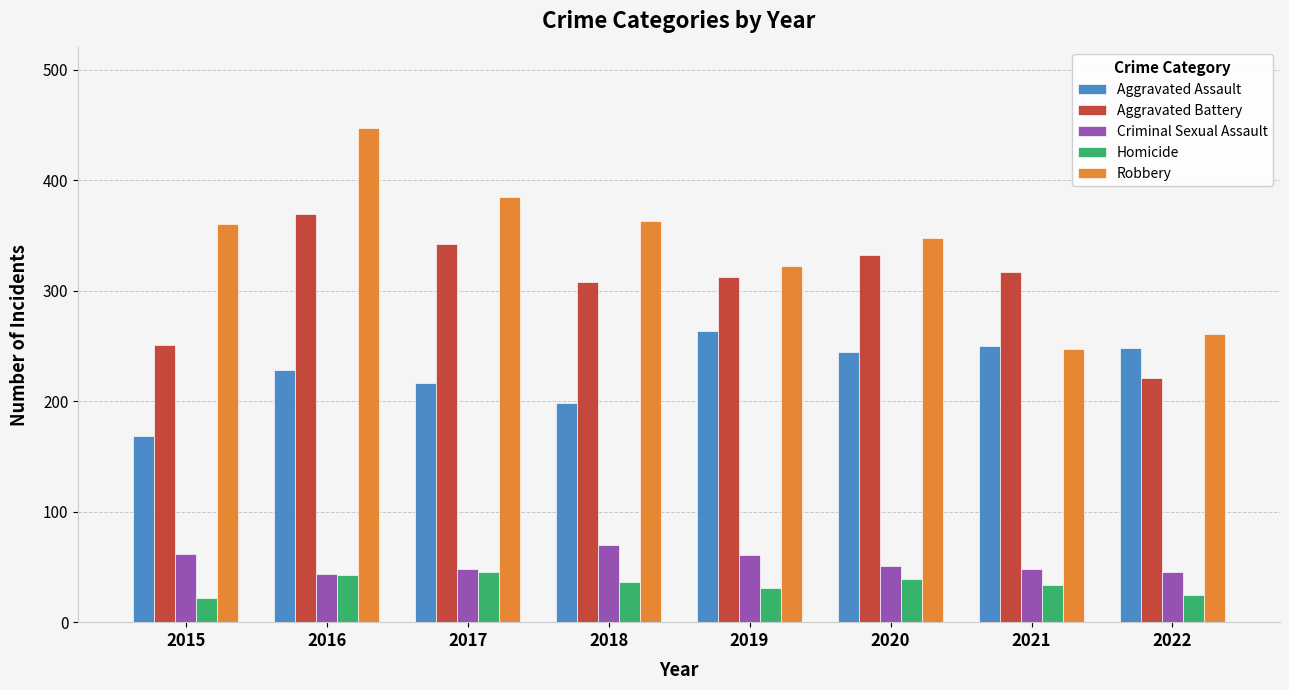

At how many categories does at least one series exceed 237?

8